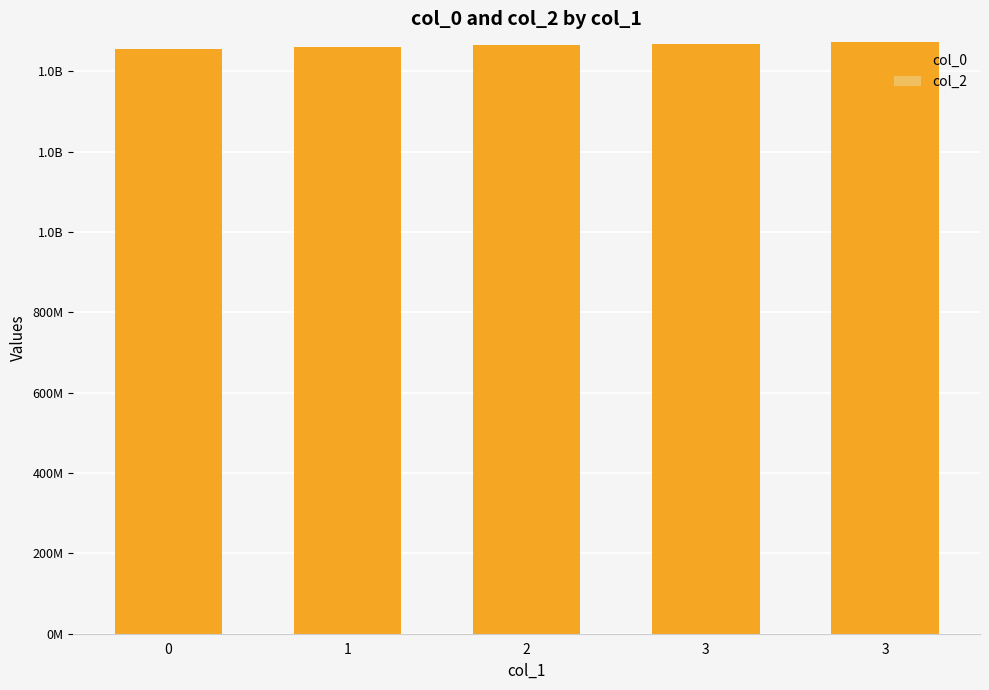

Are the bars horizontal?

No